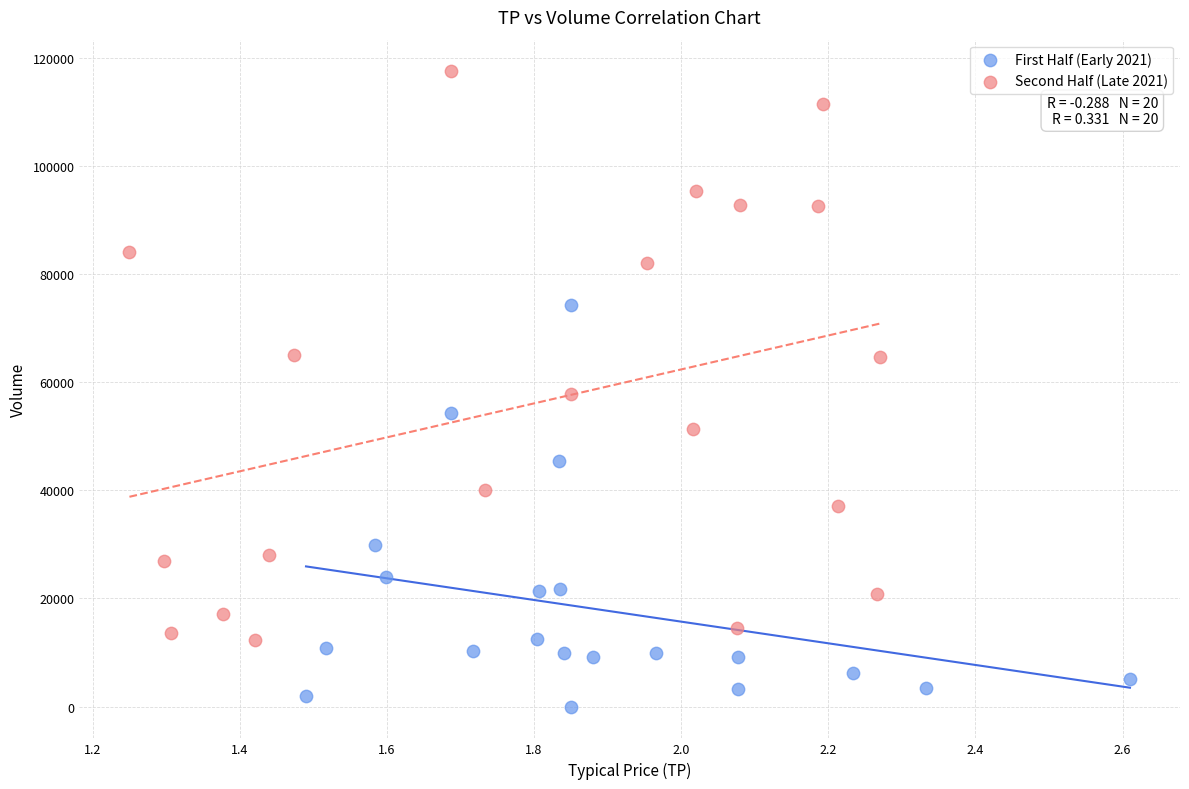

Which series reaches the minimum Y coordinate?

First Half (Early 2021)